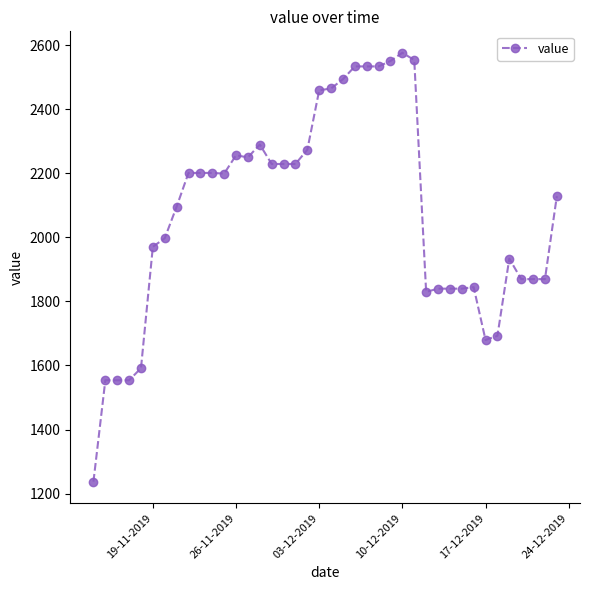

True or false: the data has more than 2 interior local peaks.

True